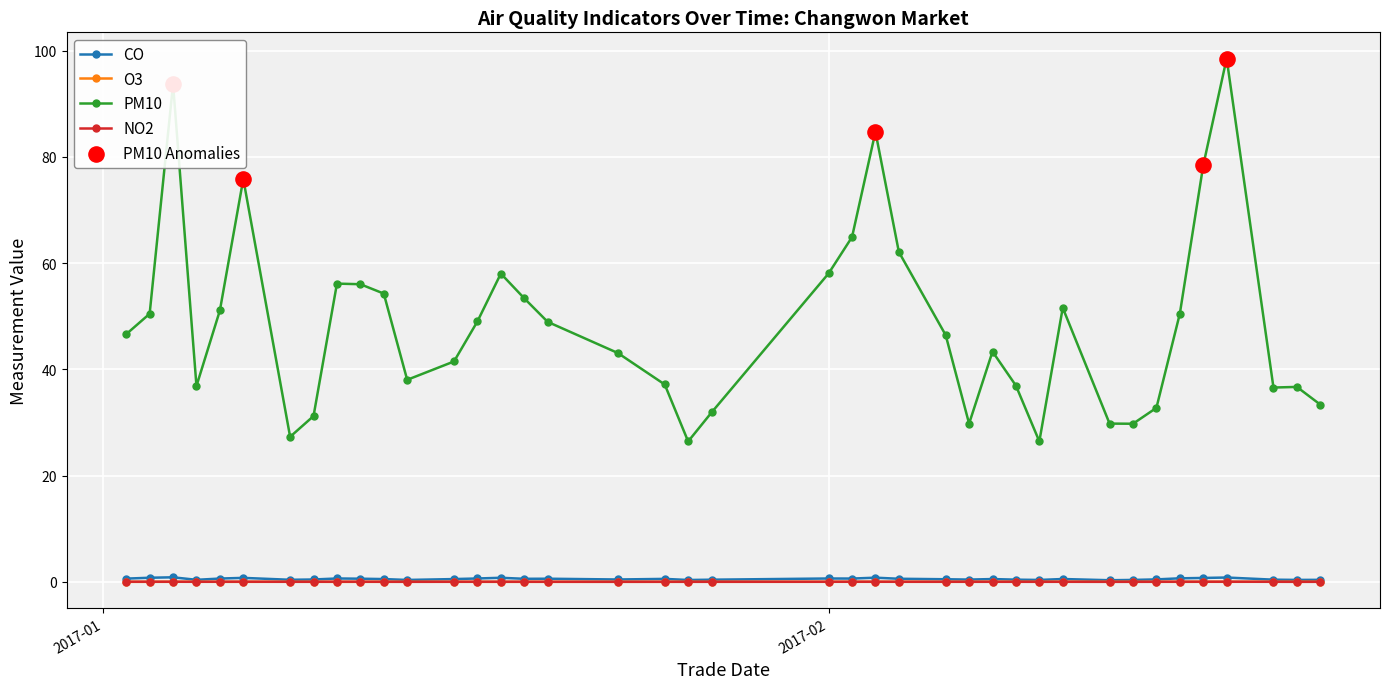

True or false: PM10 and CO cross at least once.

False